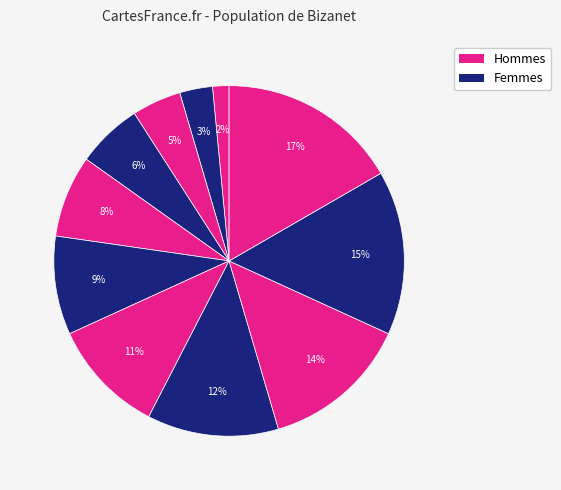

How many slices are in this pie chart?

11